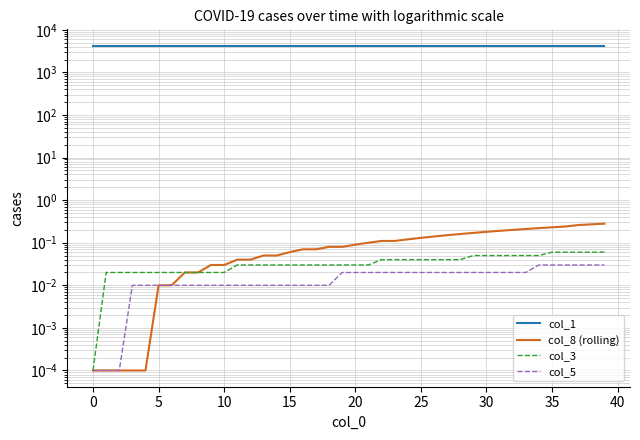

Rank the series by their maximum value, from lowest to highest.

col_5, col_3, col_8 (rolling), col_1